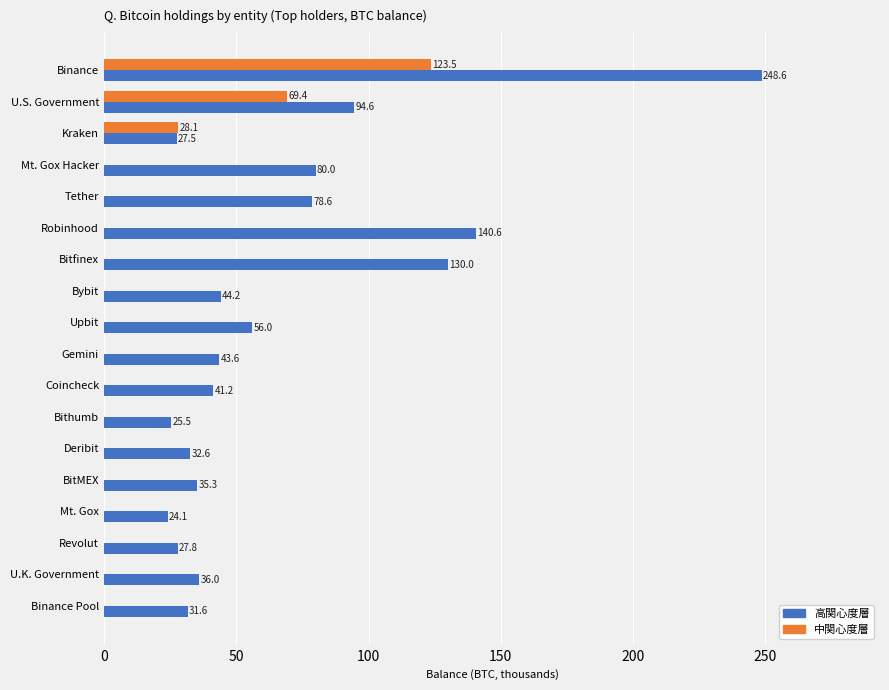

Is the value of 中関心度層 at Bitfinex greater than the value of 高関心度層 at Binance?

No